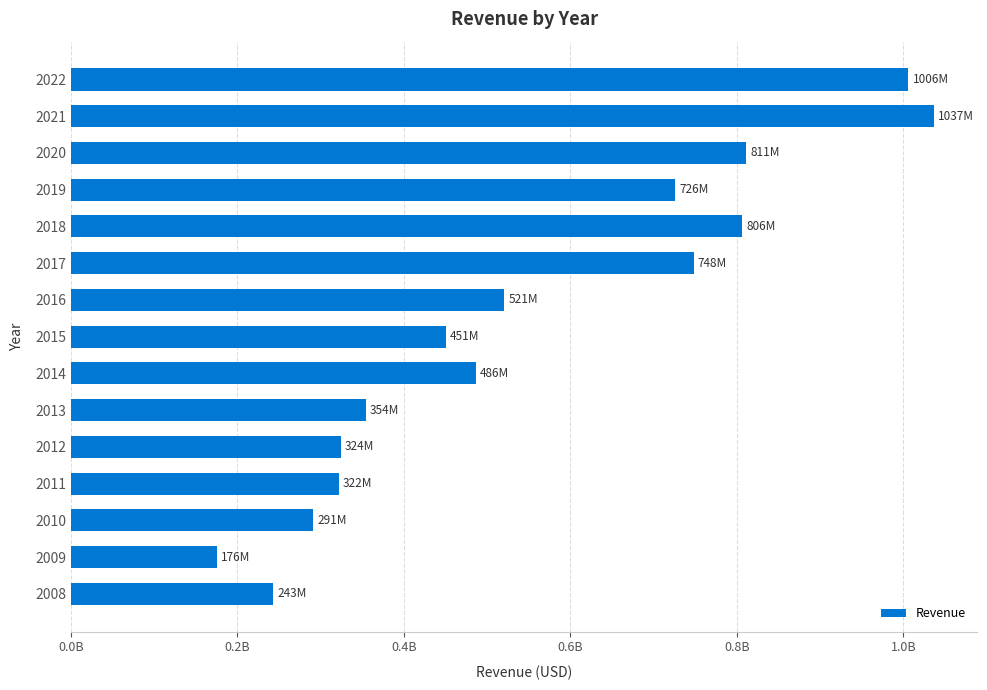

Does the chart contain any negative values?

No